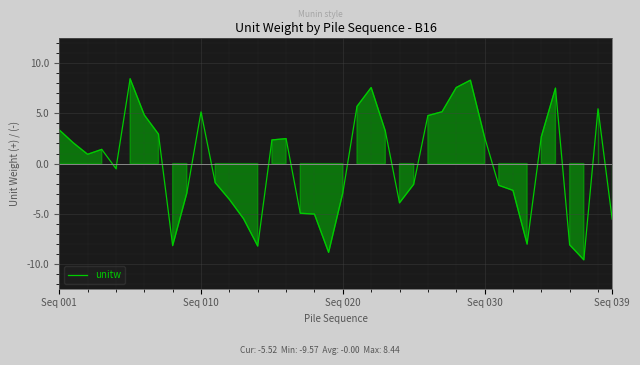

Does the chart have visible grid lines?

Yes